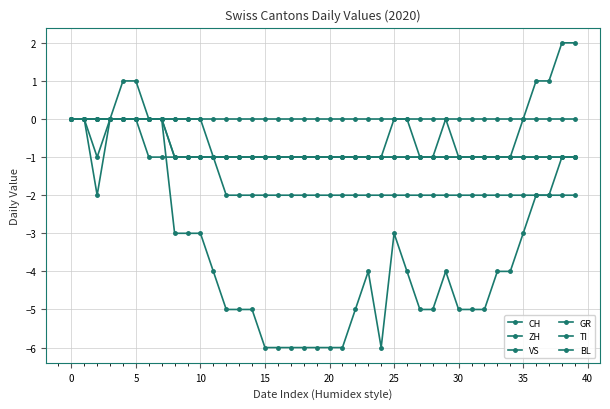

How many lines are shown in the chart?

6